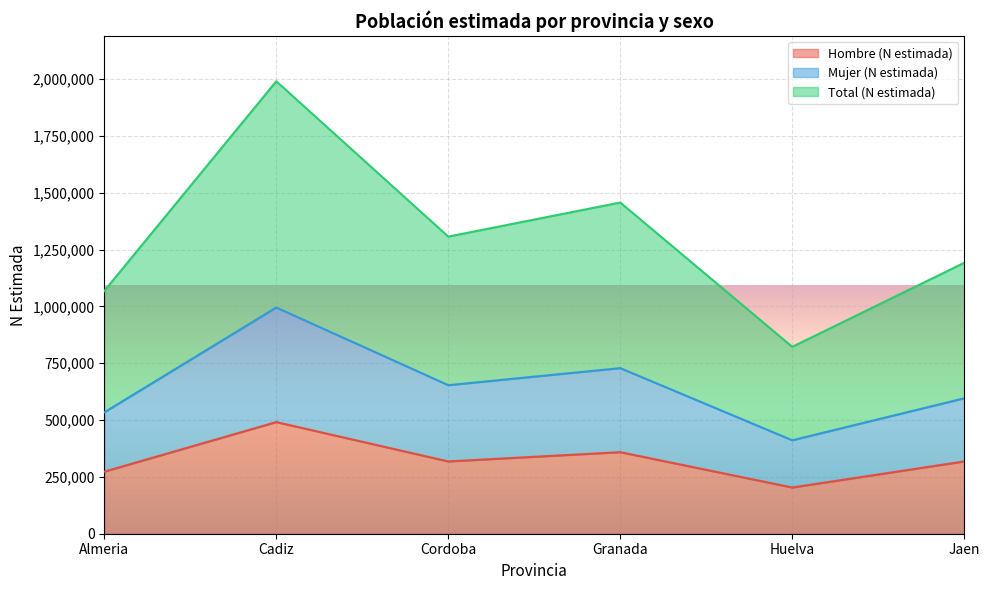

Does the chart display data point markers on the line(s)?

No